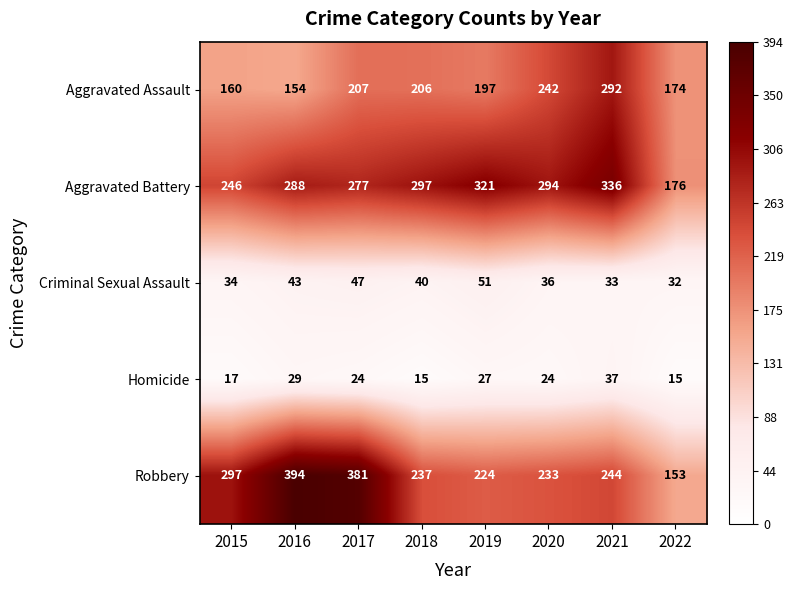

What is the sum of the Criminal Sexual Assault values at 2018 and 2019?

91